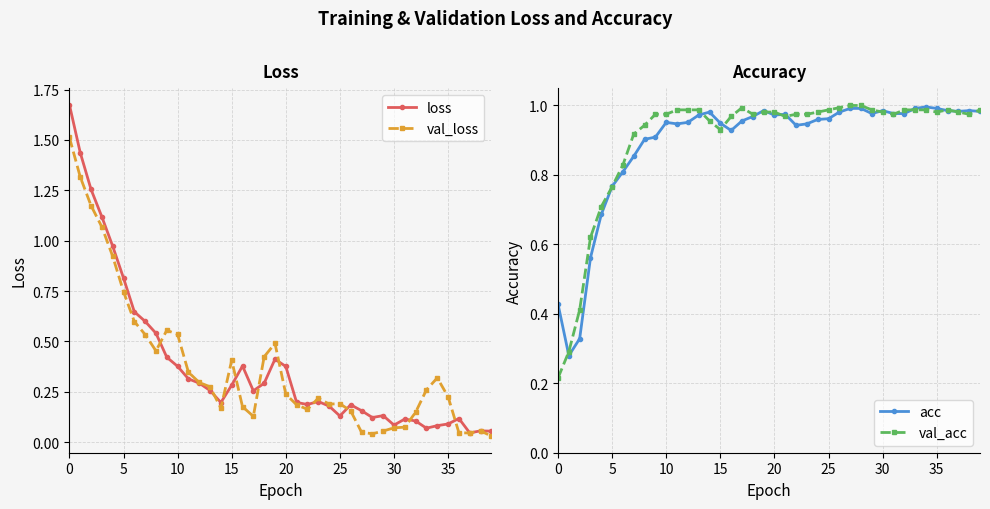

Which series has the largest total across all categories?

val_acc